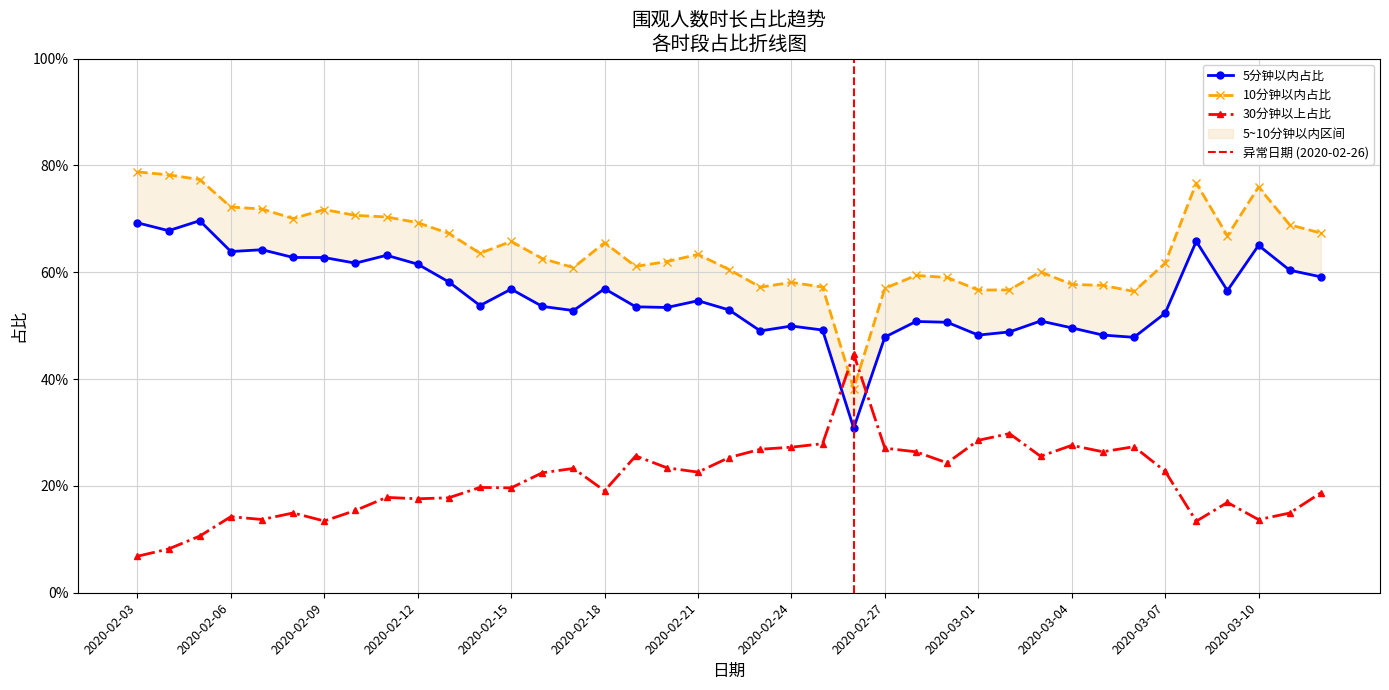

What is the difference between the maximum and second lowest values in the 10分钟以内占比 series?

0.2